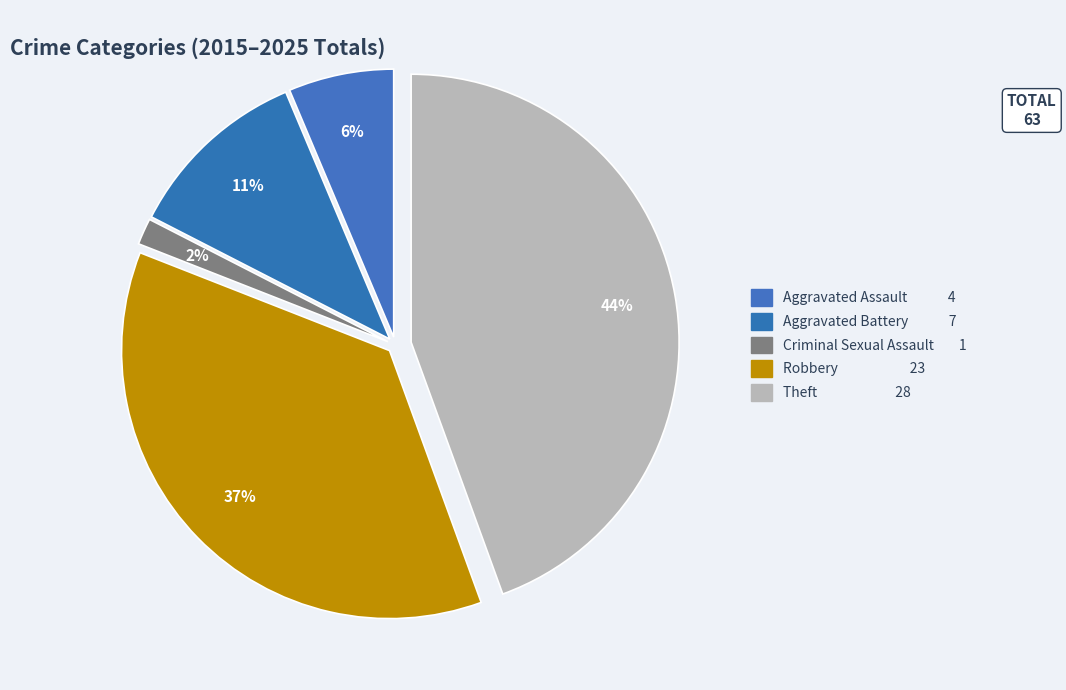

To the nearest percent, what is the difference between the Criminal Sexual Assault and Robbery slice percentages?

35%